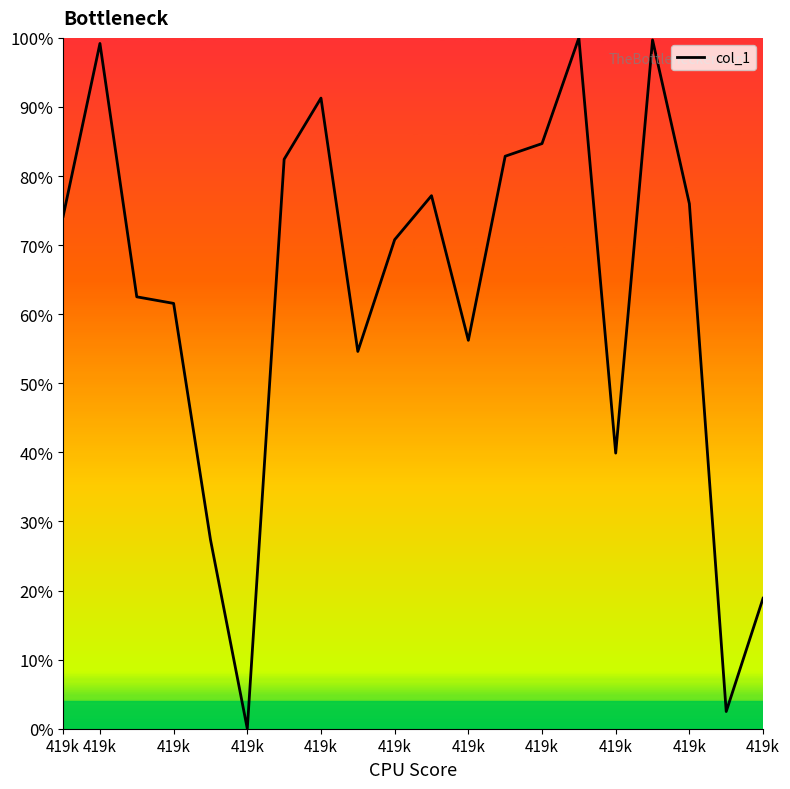

What is the difference between the maximum and minimum values?

100.0